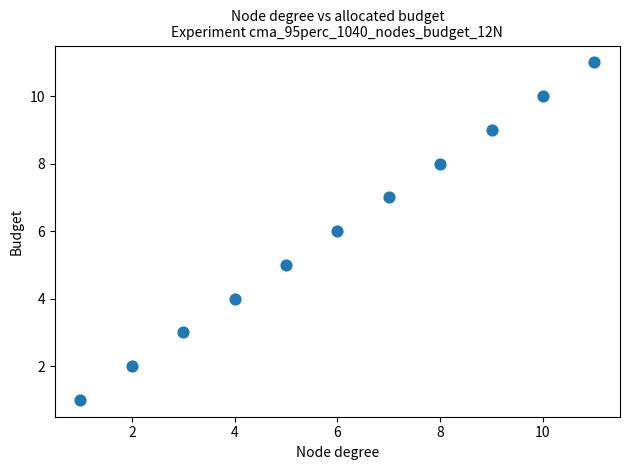

What is the range of Y values (max minus min)?

10